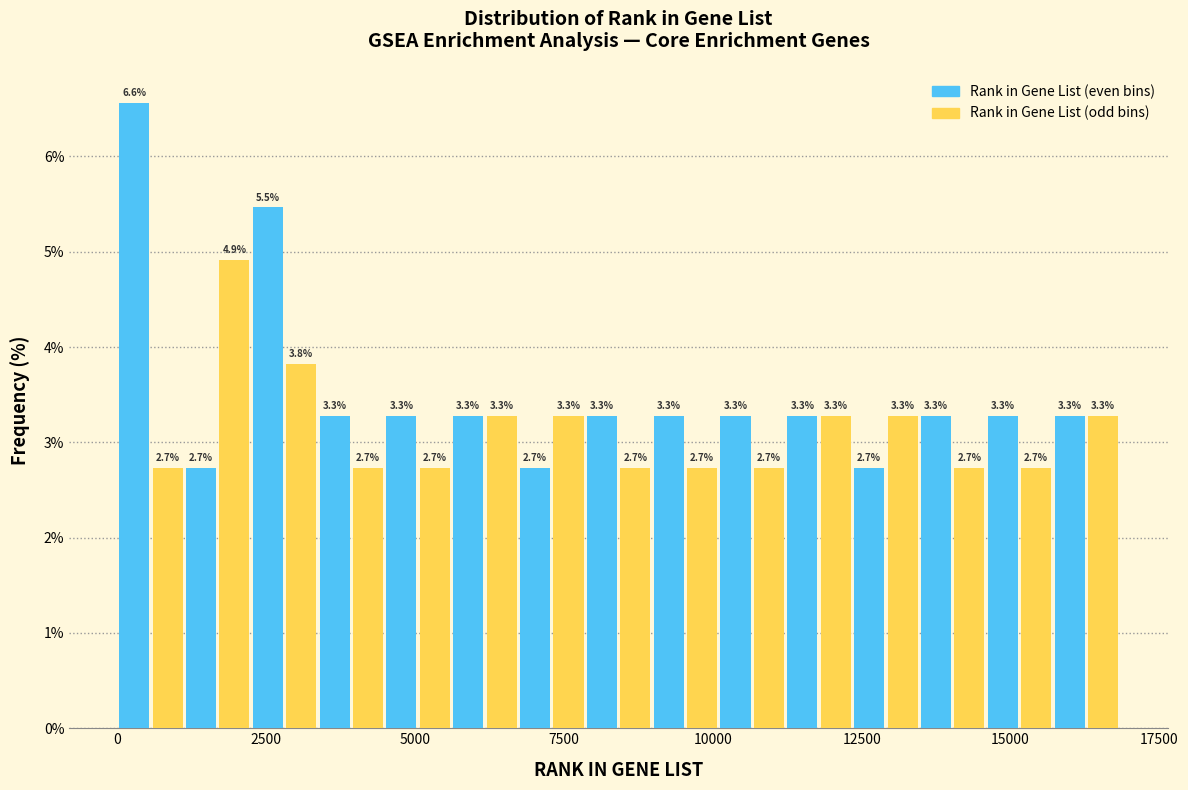

Around what value on the x-axis is the tallest bar? Give the approximate position of its centre, as read against the axis.

500